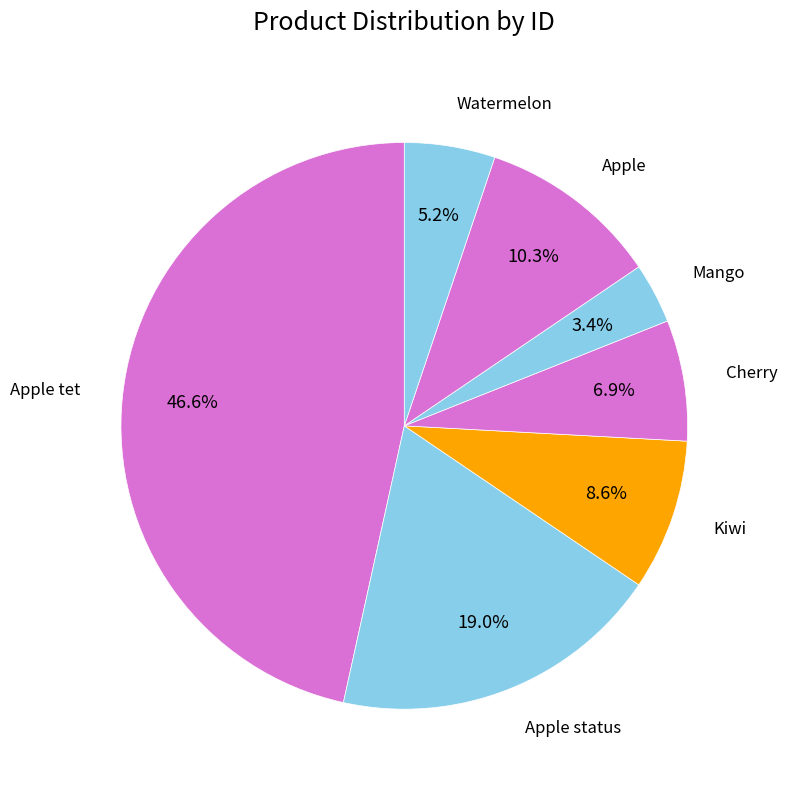

Is there a majority slice in this chart?

No